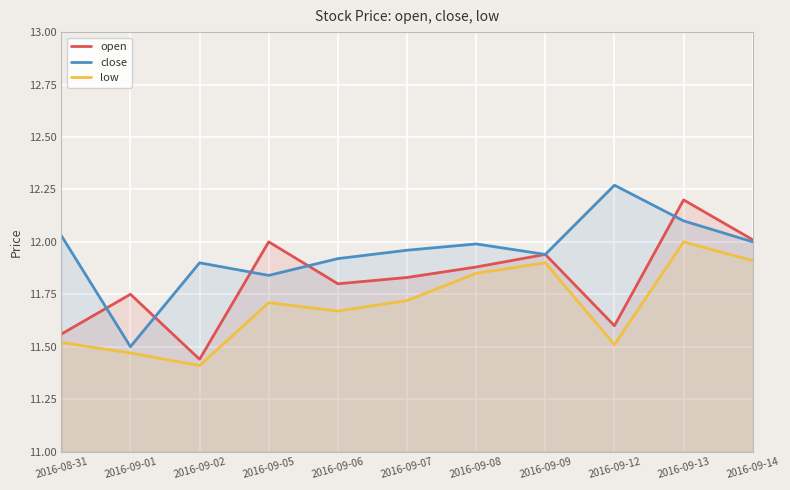

Between 2016-09-08 and 2016-09-13, which series saw the biggest shift?

open